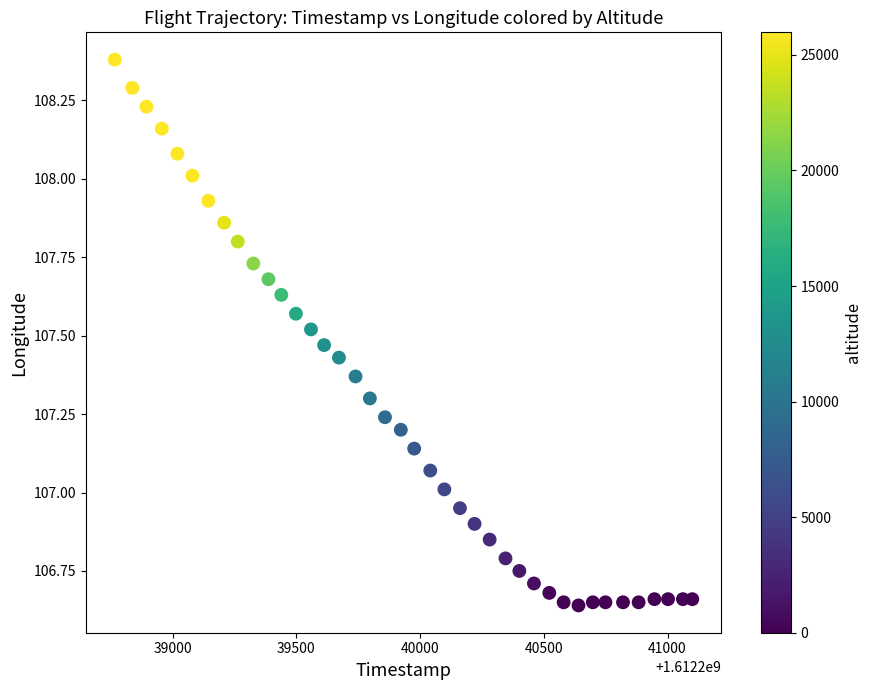

What is the range of X values (max minus min)?

2334.0